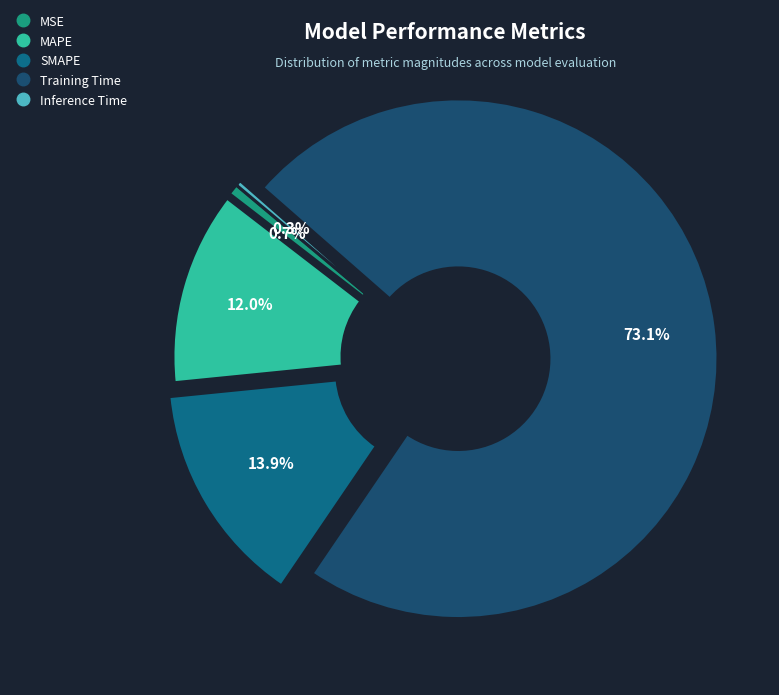

Which slice is the largest?

Training Time